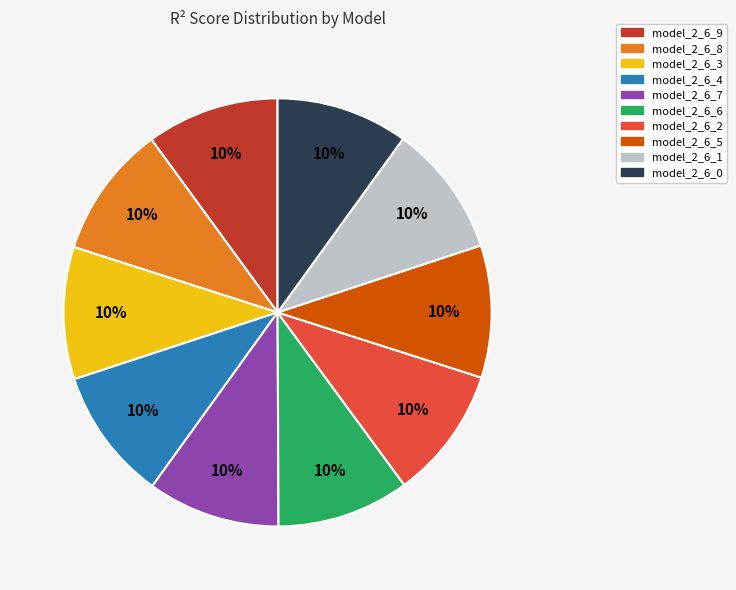

Do model_2_6_7 and model_2_6_1 together represent more than half of the pie?

No